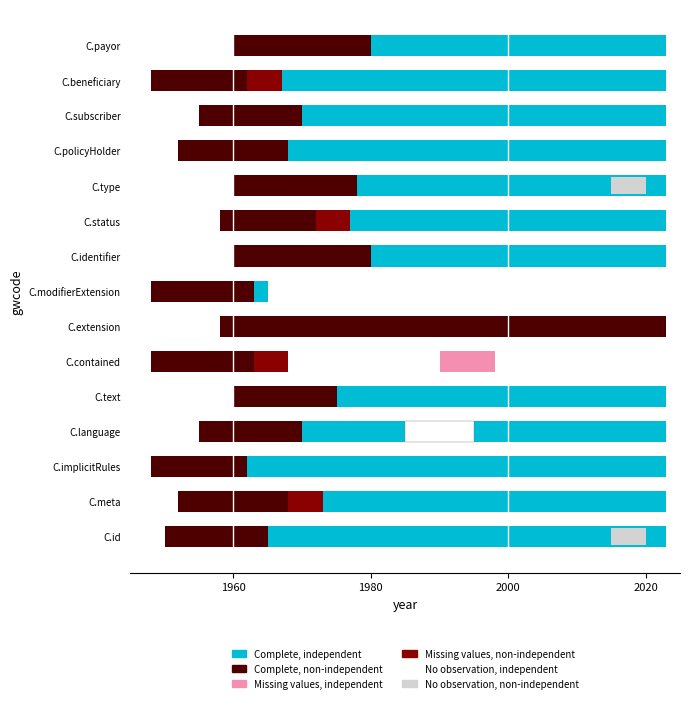

Does the chart contain stacked bars?

No